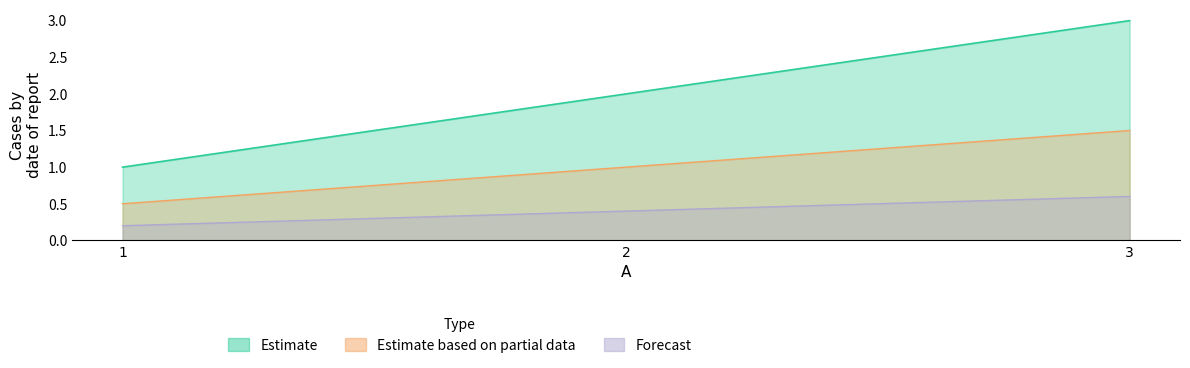

What is the difference between the values at 1 and 2?

1